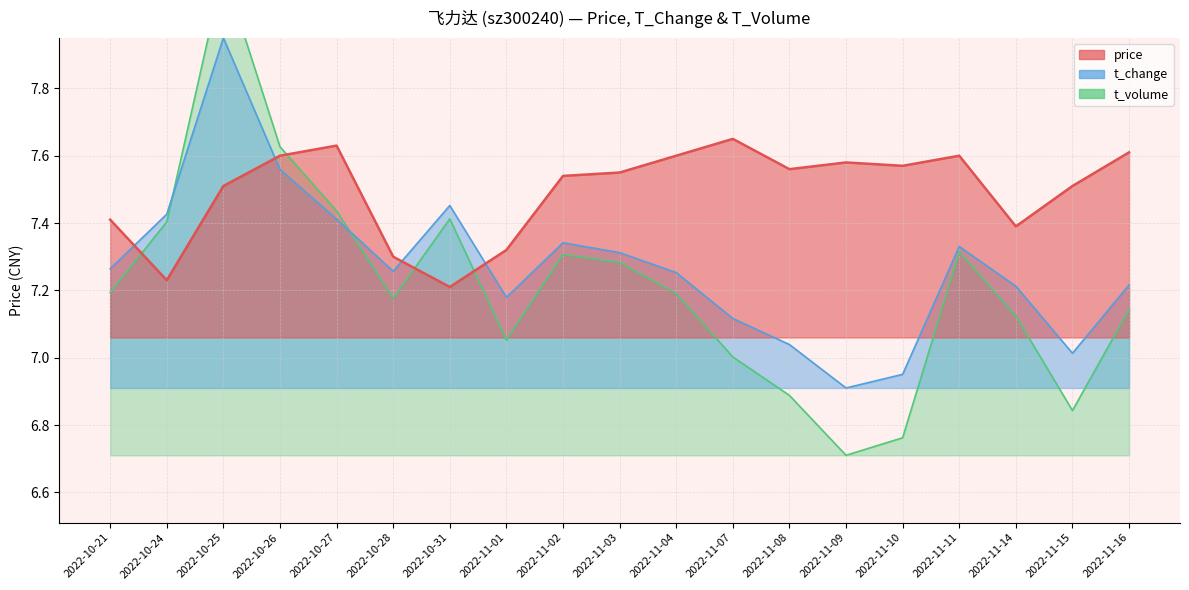

Is it true that t_change equals 3.0 at 2022-10-25?

False